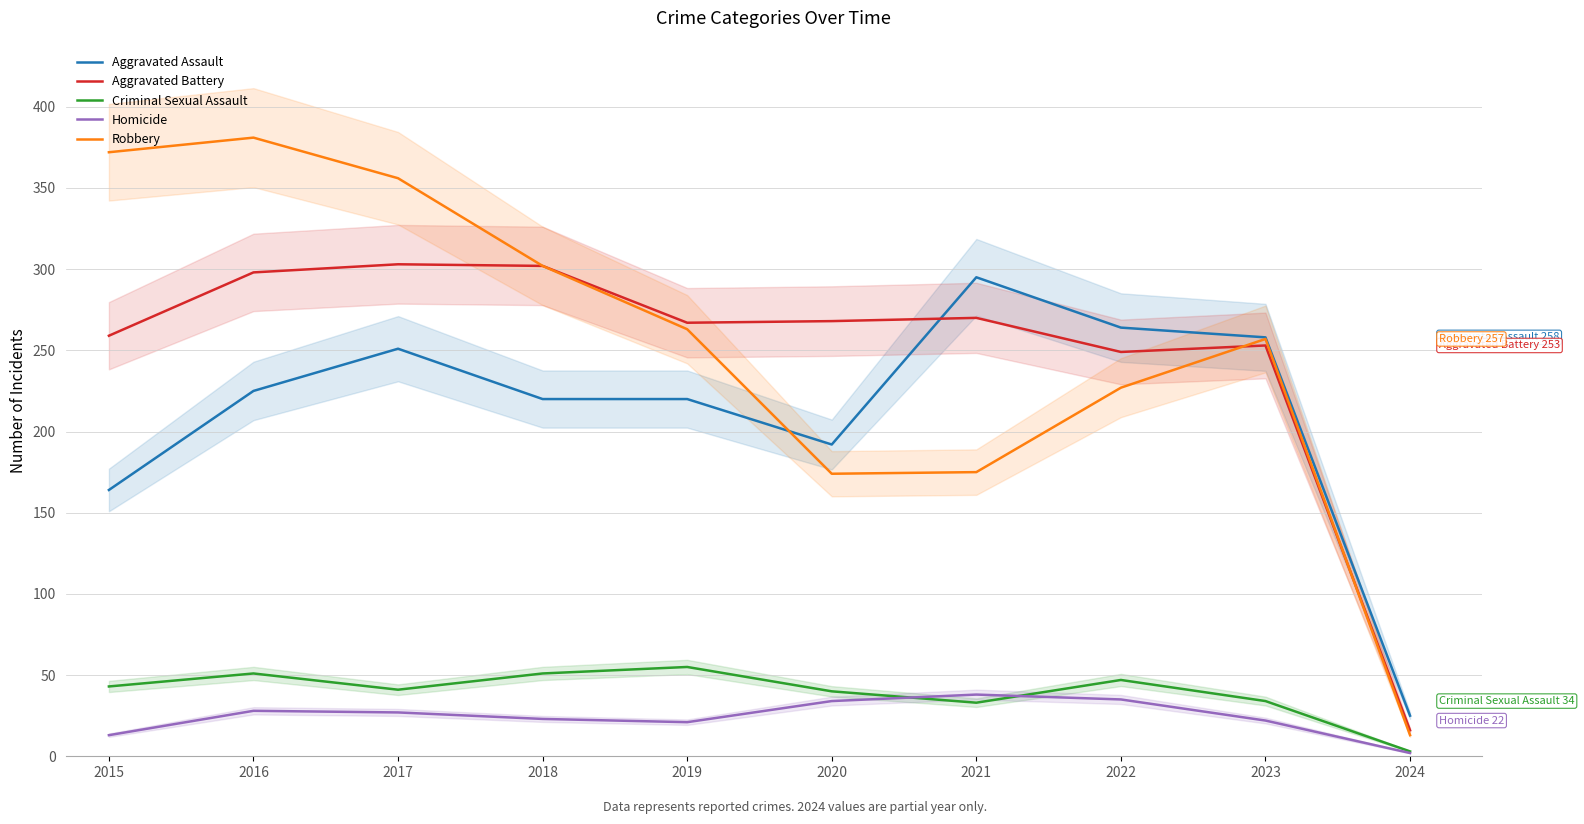

Between 2015 and 2022, which series saw the biggest shift?

Robbery